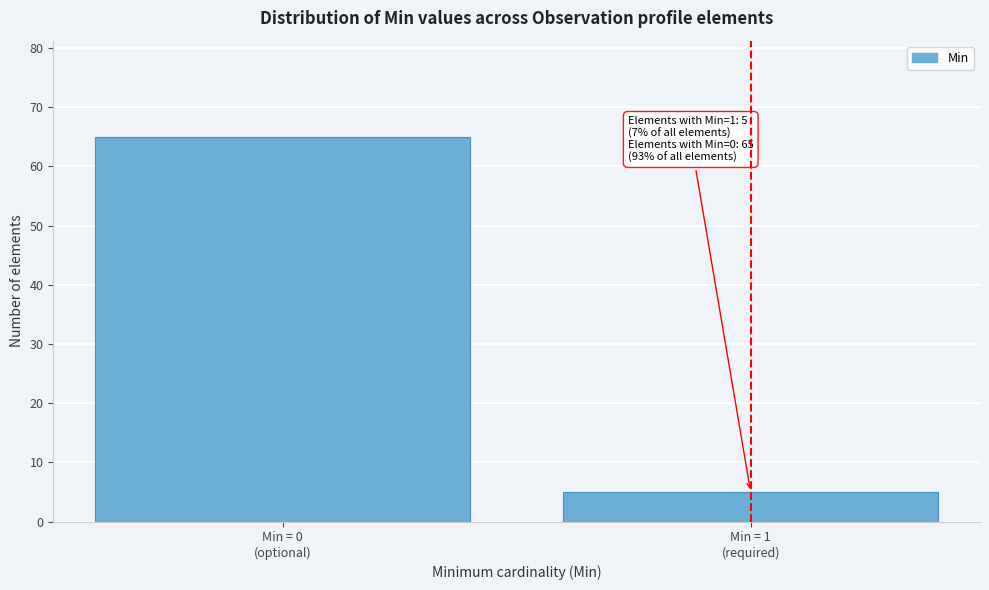

Reading left to right, transcribe all the data shown in this chart.

65	5